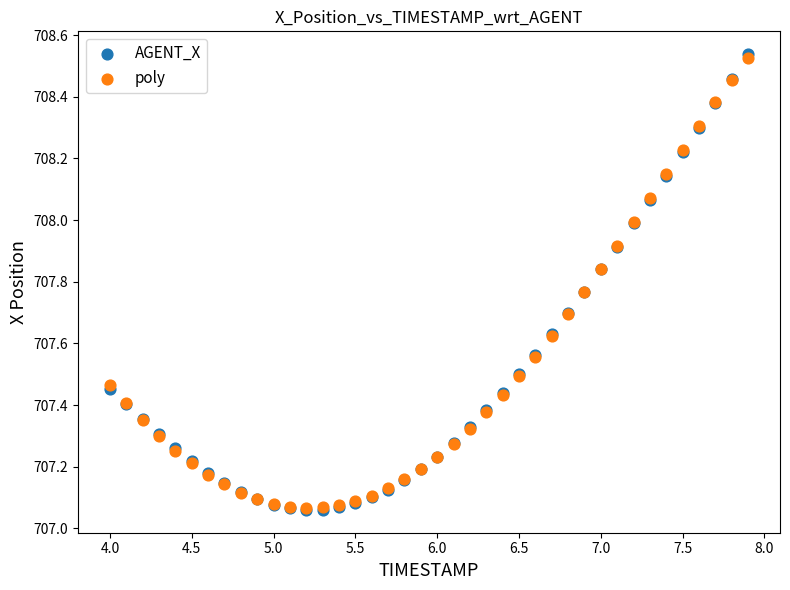

What are all the series names shown in the legend?

AGENT_X, poly